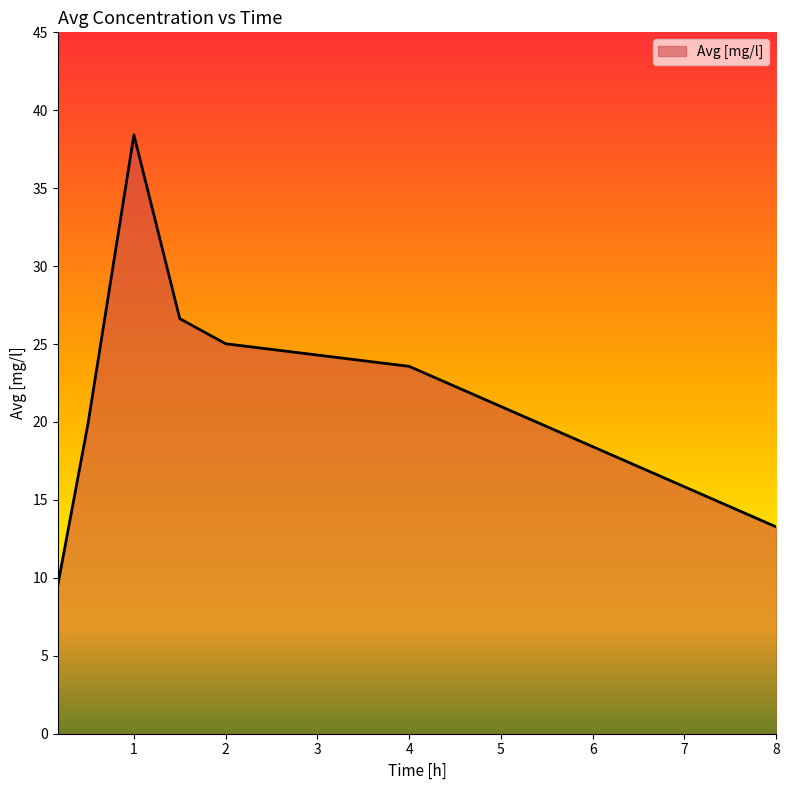

True or false: there are more than 1 points higher than both neighbors.

False